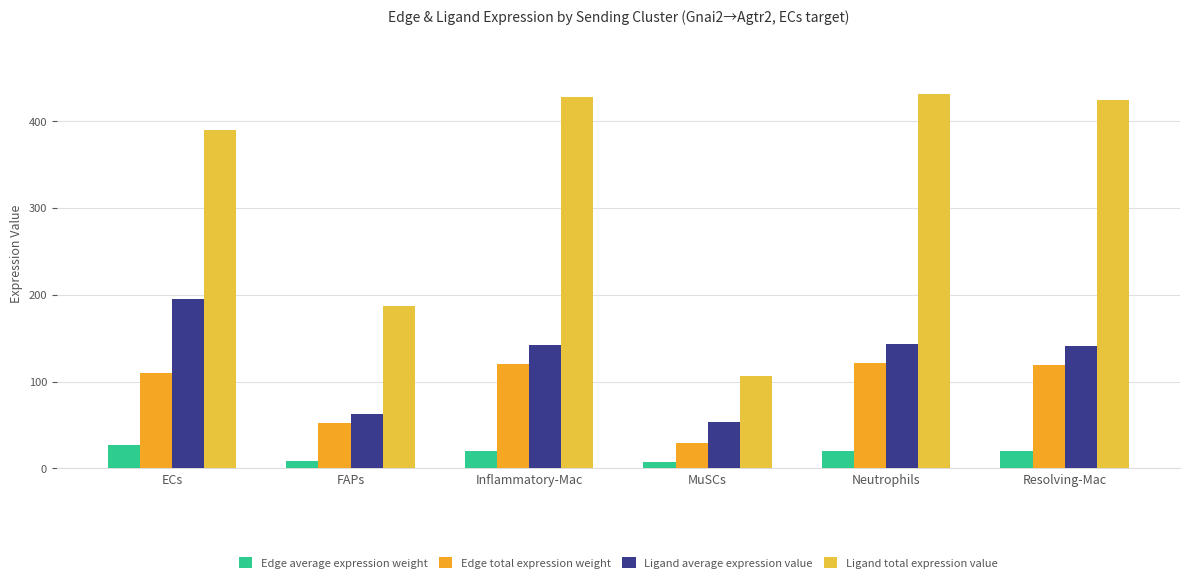

Which series has the widest spread of values?

Ligand total expression value